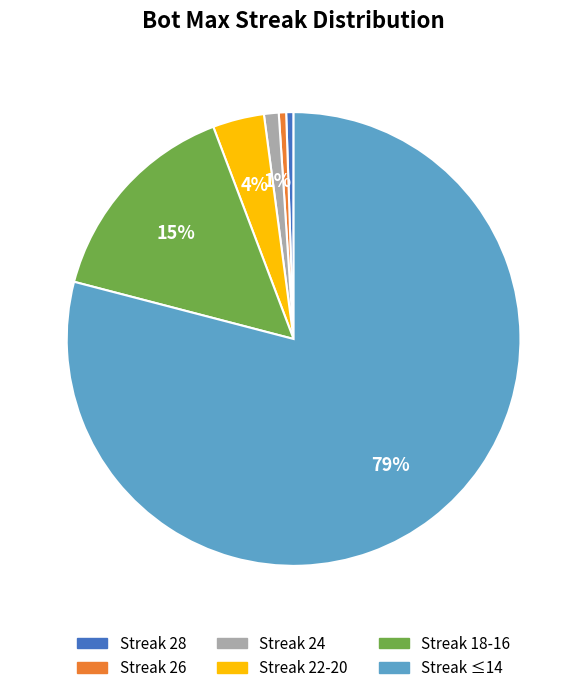

Is there a majority slice in this chart?

Yes